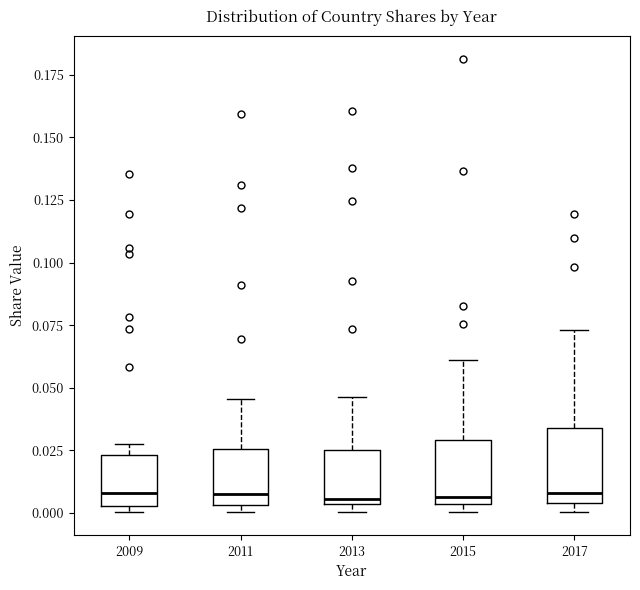

Where is the upper edge of the box at x = 2011 on the y-axis? The values are not printed on the chart, so give them approximately, as read against the axis.

0.025